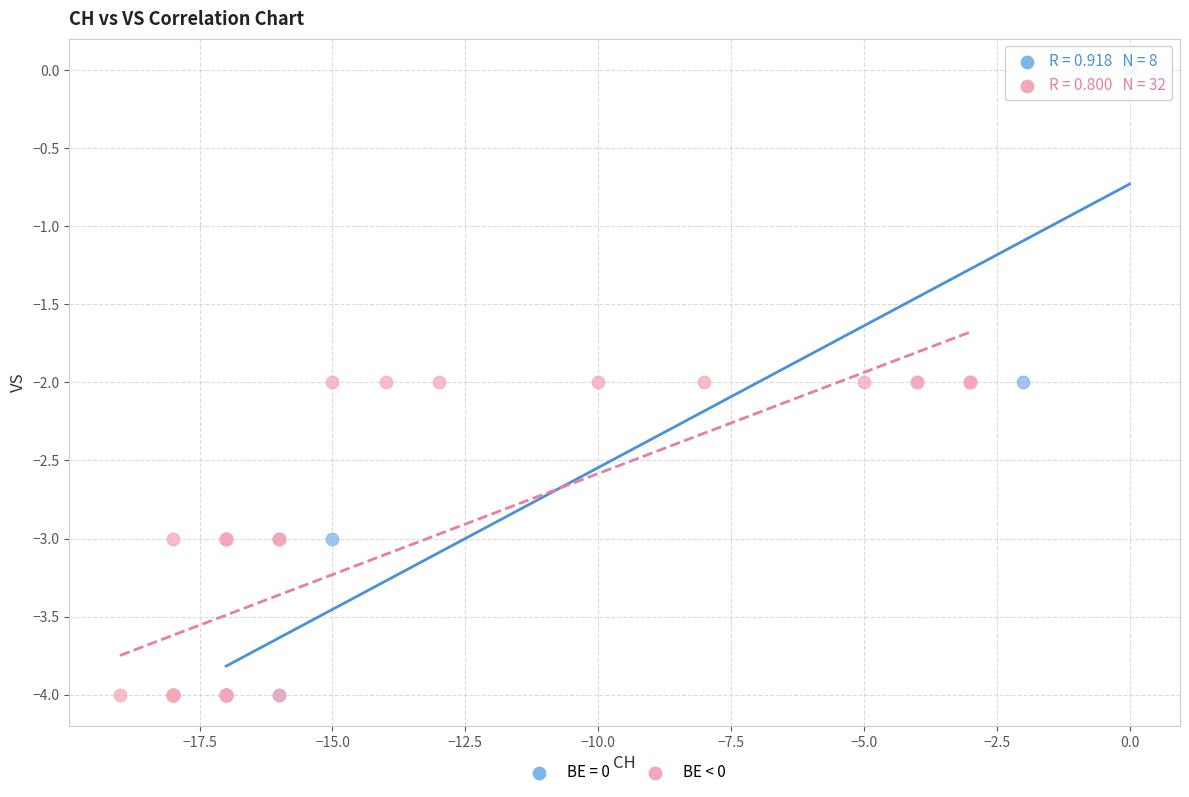

Which series has the largest Y range (max minus min)?

BE = 0